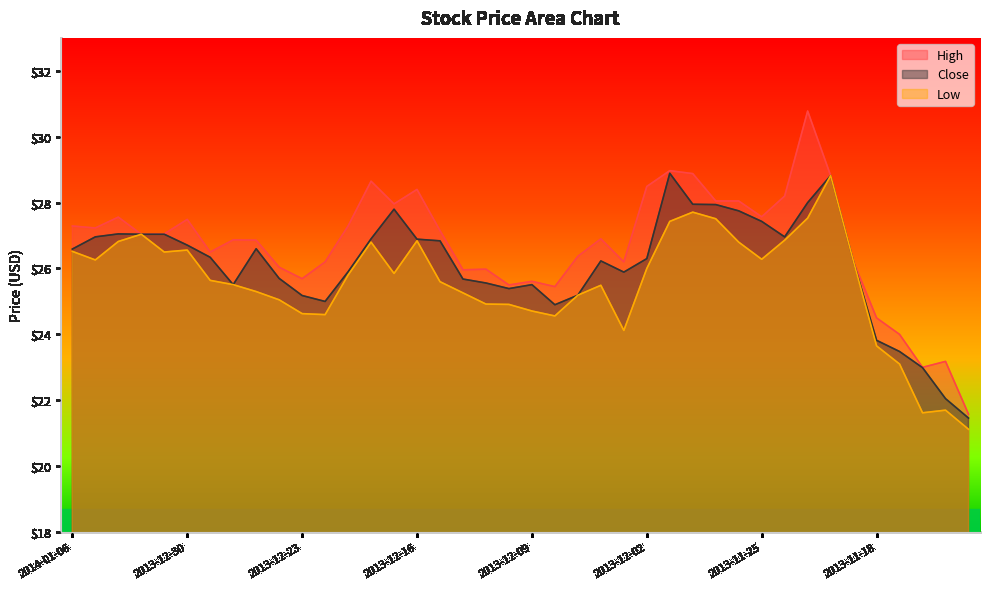

At which category does Low reach its first local valley?

2014-01-03